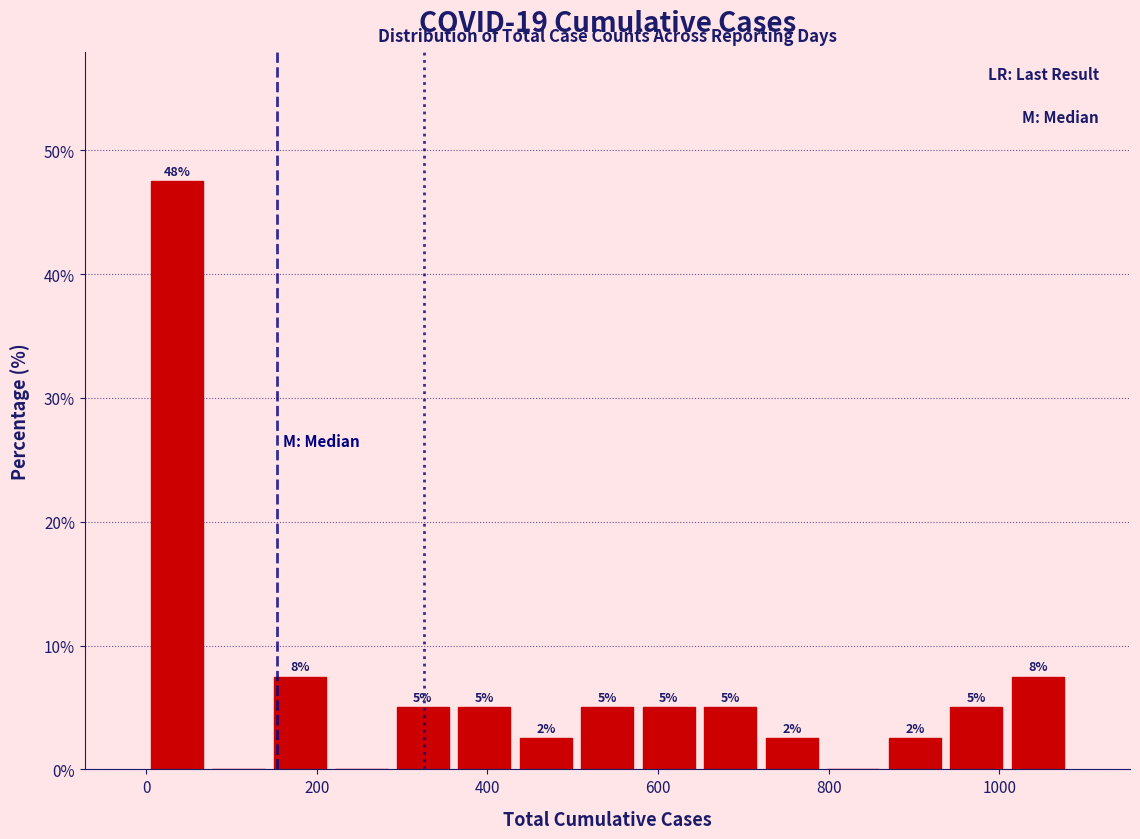

Read against the x-axis, roughly where is the centre of the tallest bar?

40